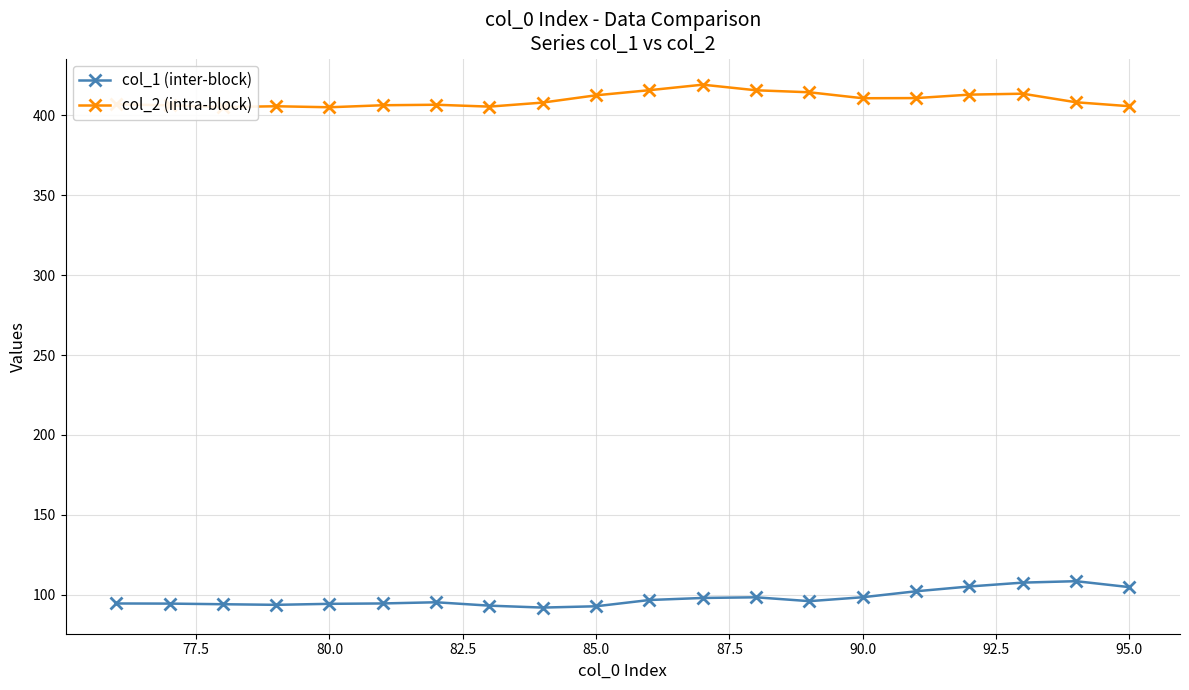

What is the highest value of the col_1 (inter-block) series?

108.5